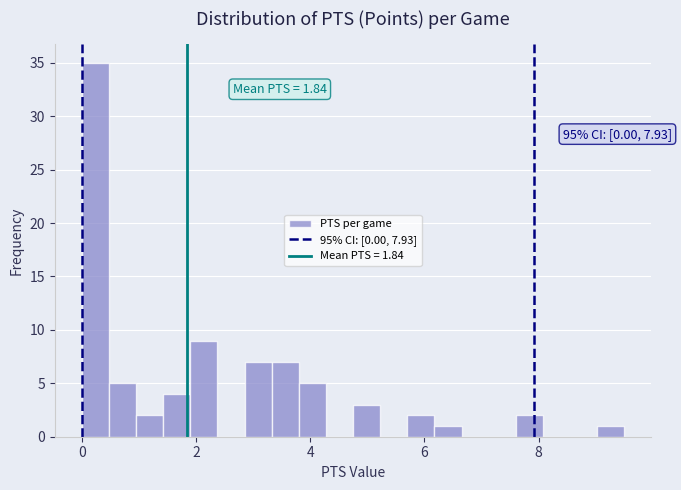

Read against the x-axis, roughly where is the centre of the tallest bar?

0.2